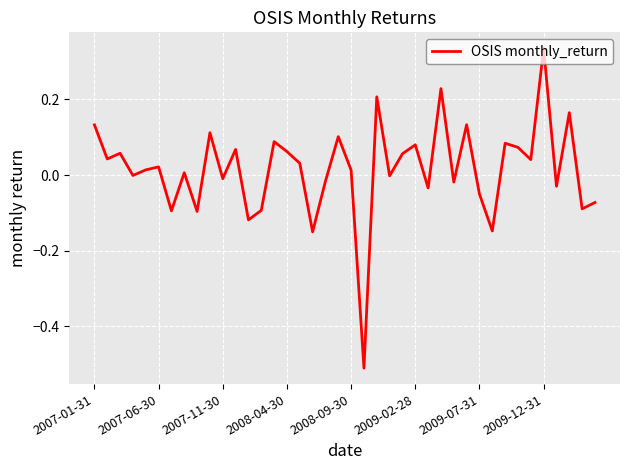

What is the difference between the maximum and minimum values?

0.8